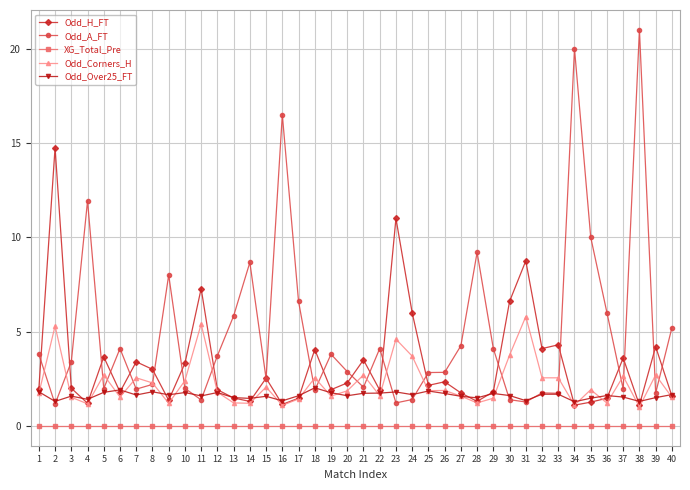

The value of Odd_H_FT at 20 is 2.3. True or false?

True